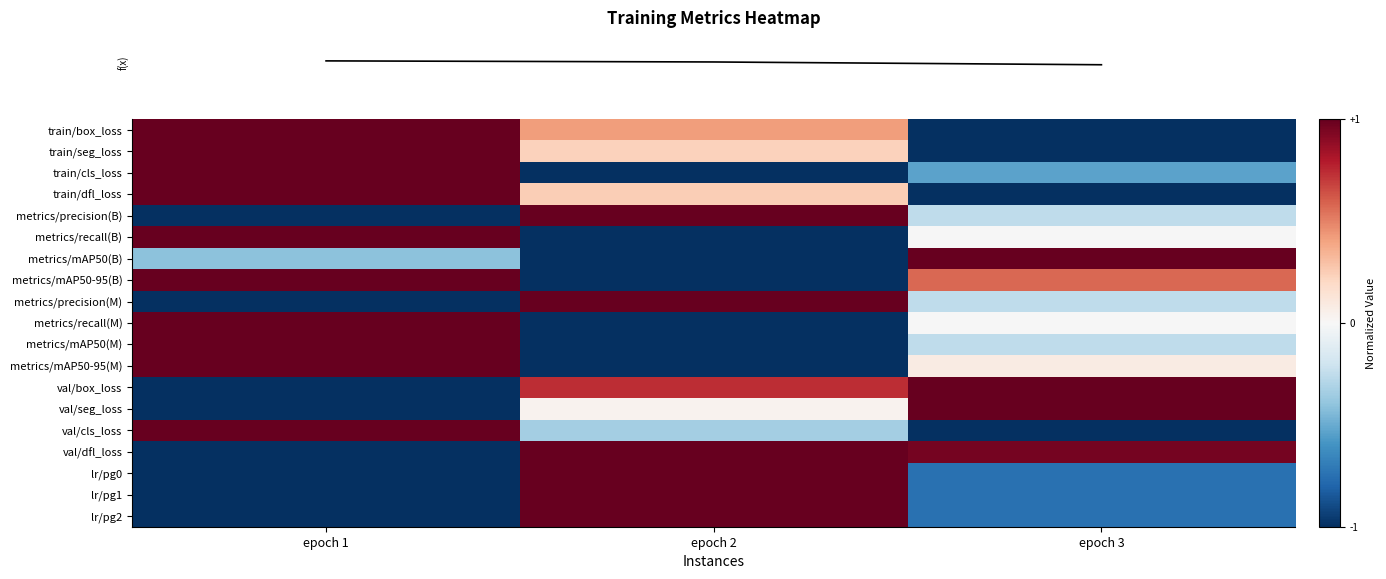

What is the difference between the highest and lowest values at epoch 1?

2.0